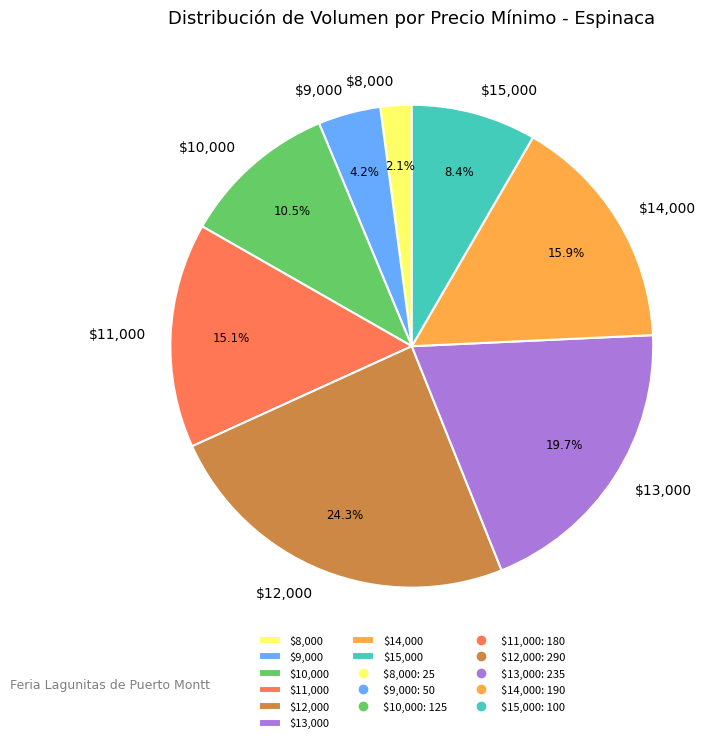

Is there any slice that represents more than half of the pie?

No